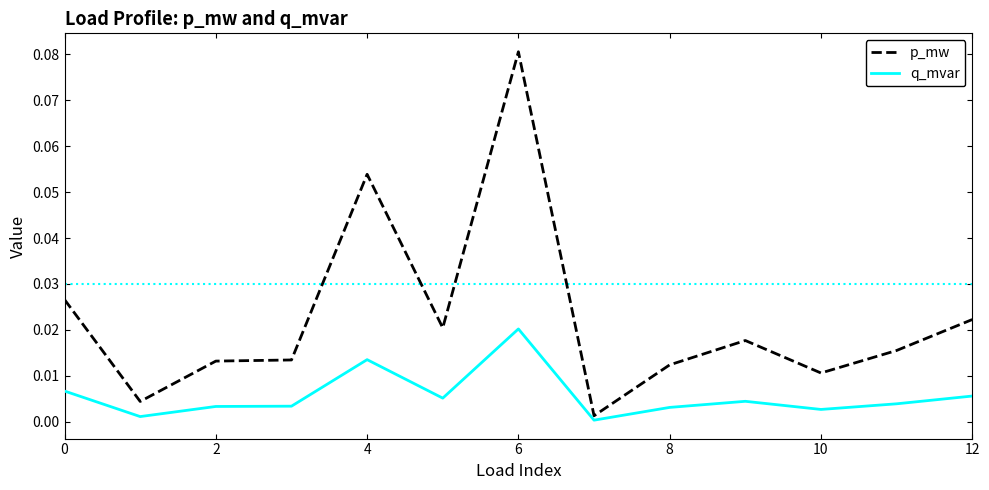

True or false: q_mvar and p_mw intersect in this chart.

False